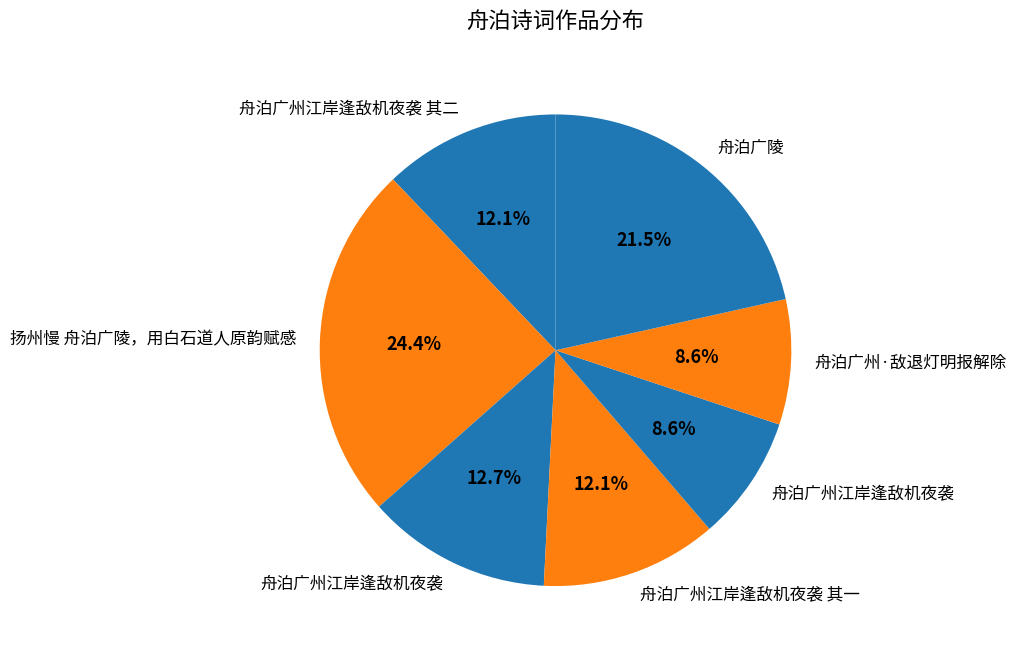

What is the smallest slice in the pie chart?

舟泊广州江岸逢敌机夜袭